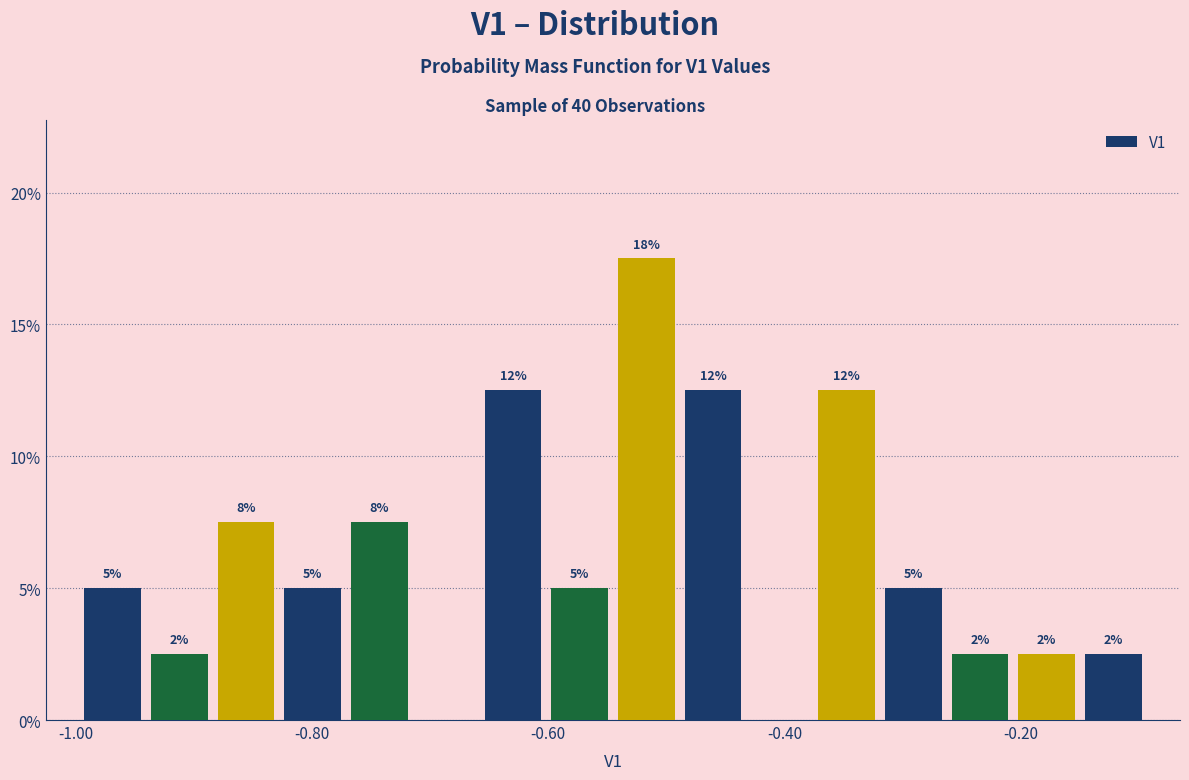

Read against the x-axis, roughly where is the centre of the tallest bar?

-0.52